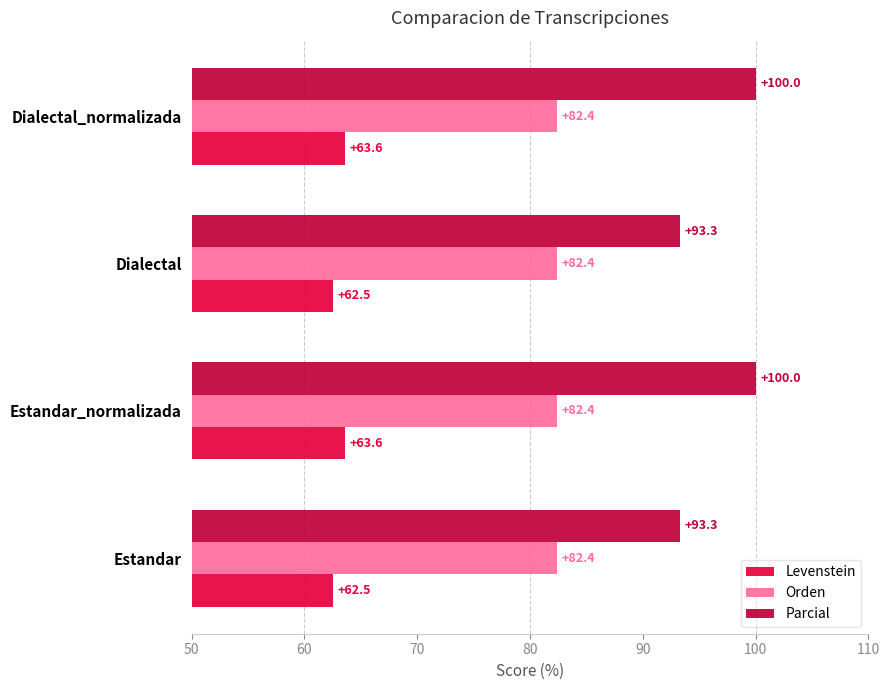

How many data points does each series have?

4